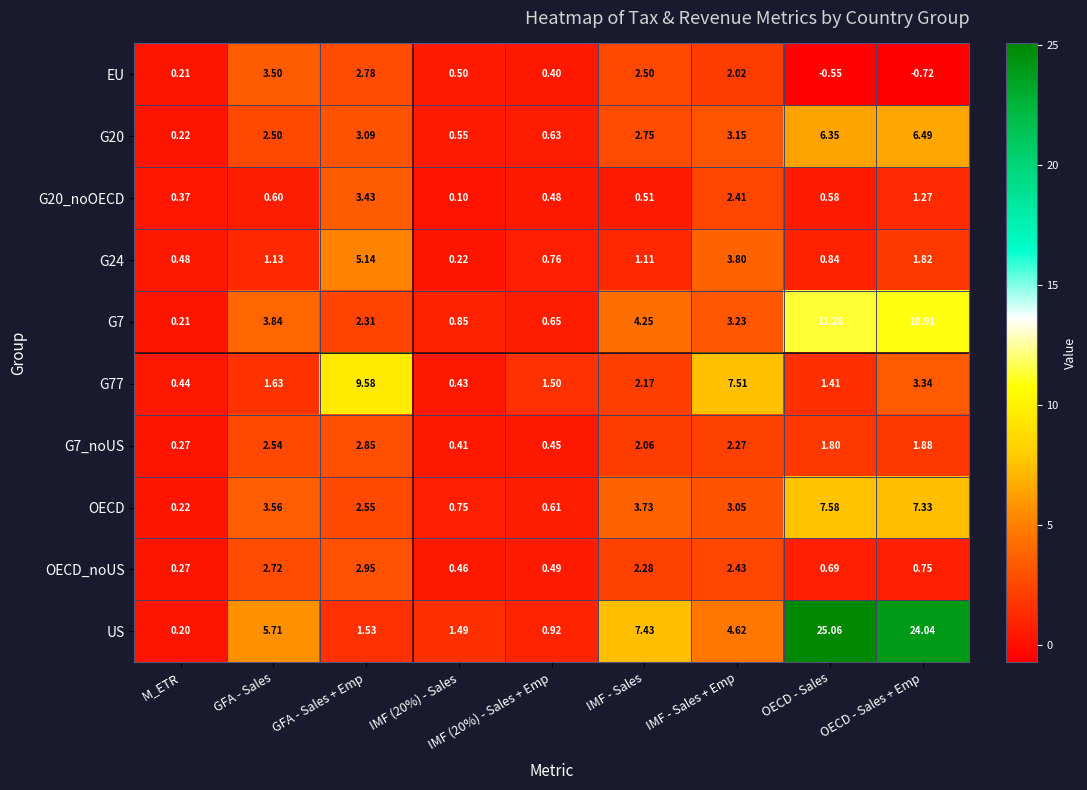

At how many categories does at least one series exceed 6?

5